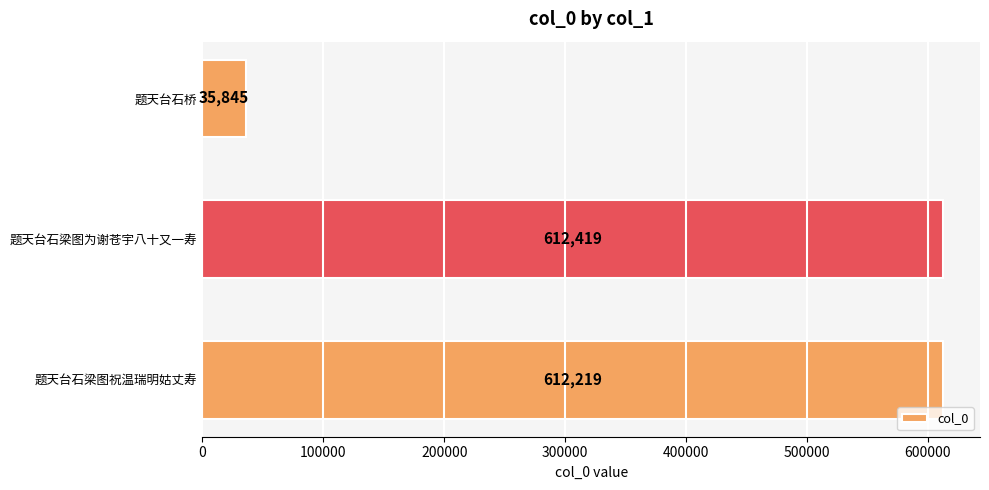

What is the difference between the maximum and minimum values?

576574